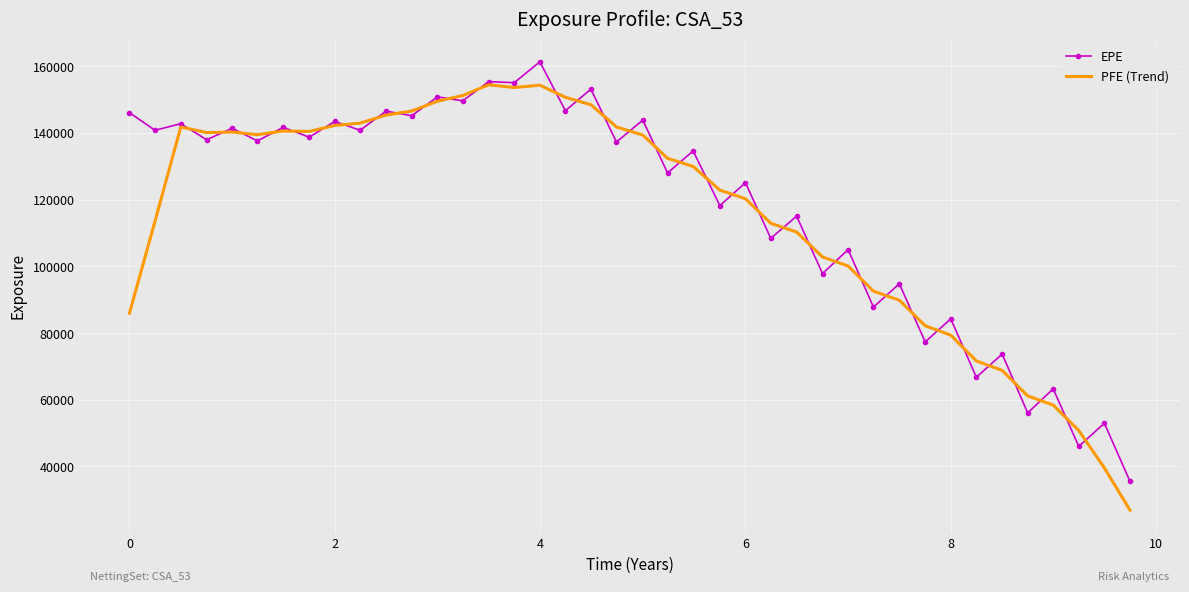

At how many categories does at least one series exceed 133563?

22